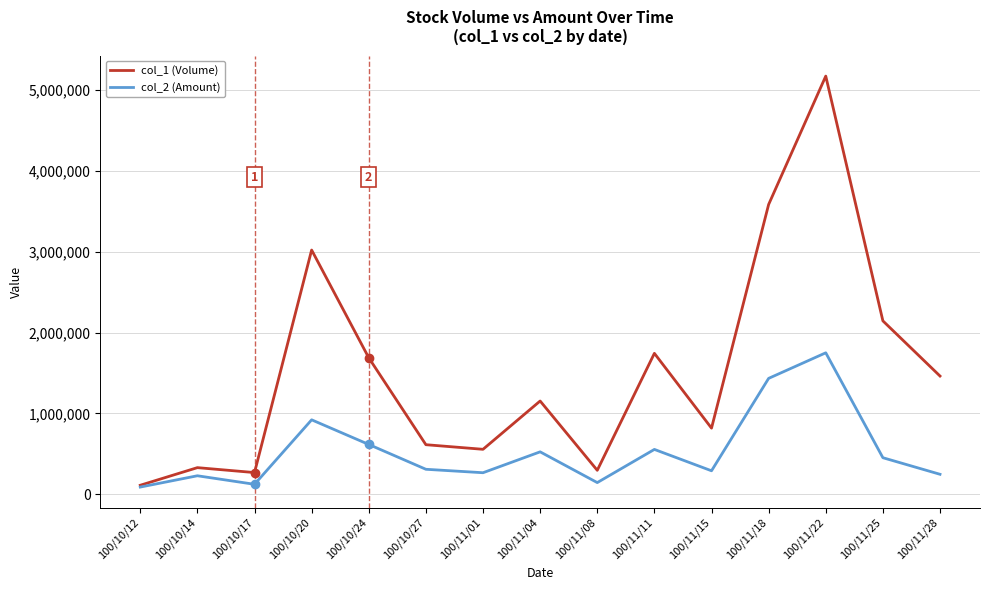

List the series in order of their overall mean, highest first.

col_1 (Volume), col_2 (Amount)